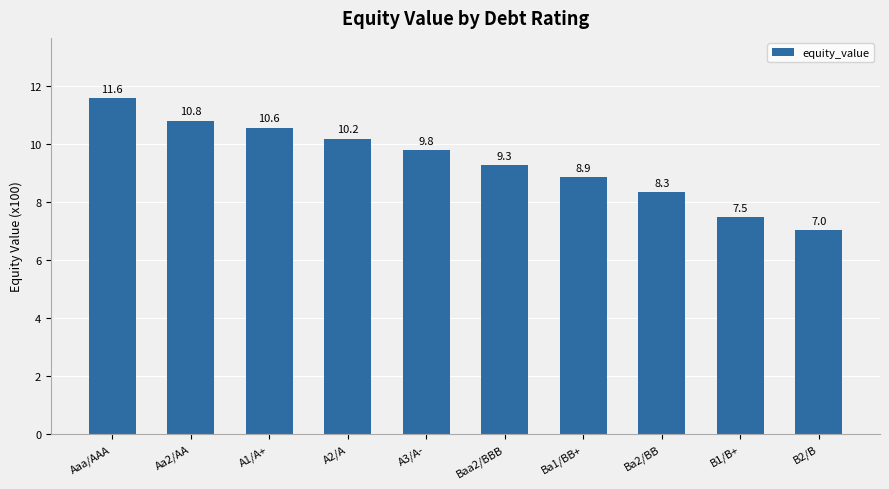

The chart shows a value of 9.3 at Baa2/BBB. True or false?

True